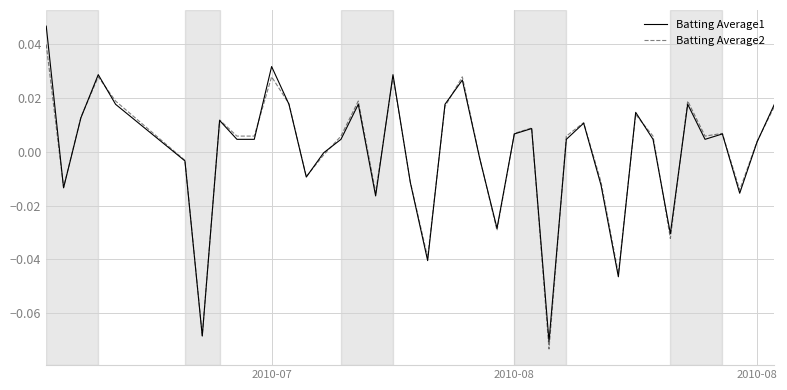

List the series in order of their peak value, lowest first.

Batting Average2, Batting Average1